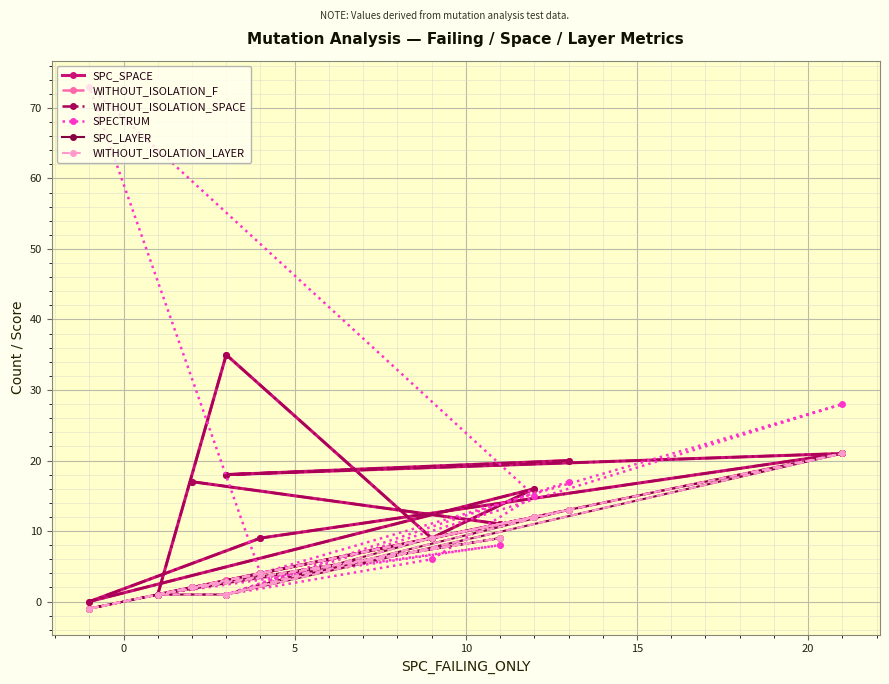

What is the maximum value for SPC_LAYER?

21